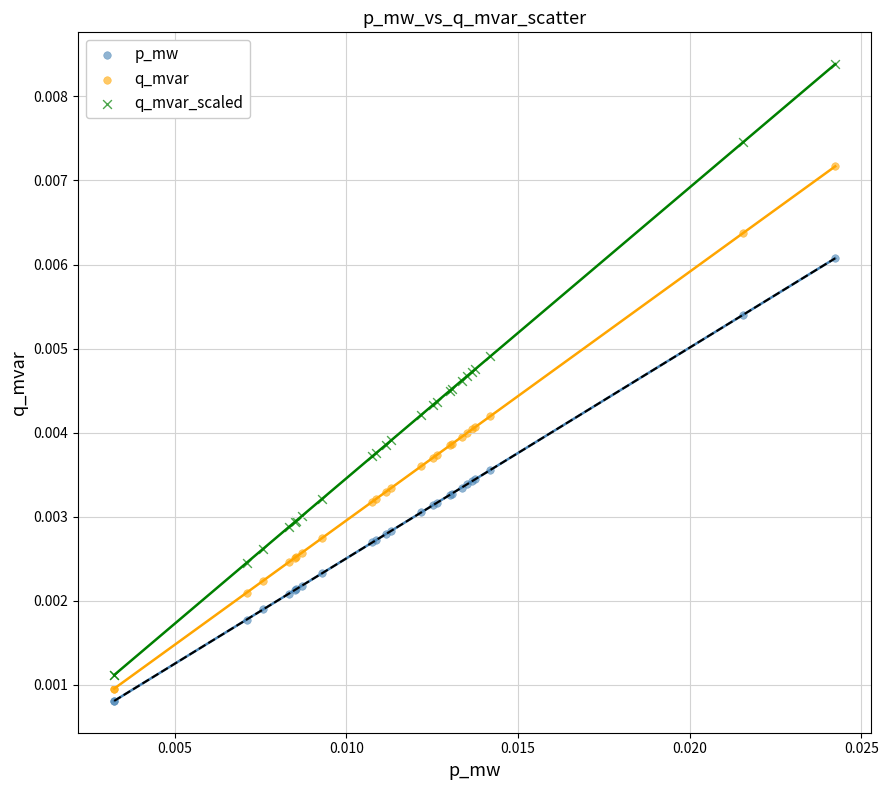

Which series contains the highest Y value?

q_mvar_scaled